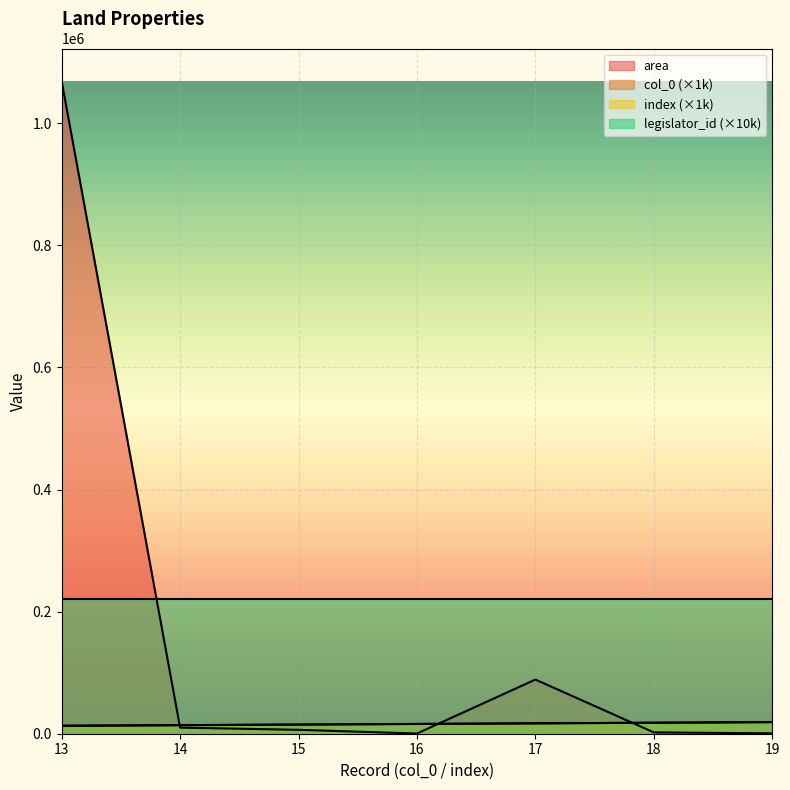

The col_0 series shows 14000.0 at 14. True or false?

True